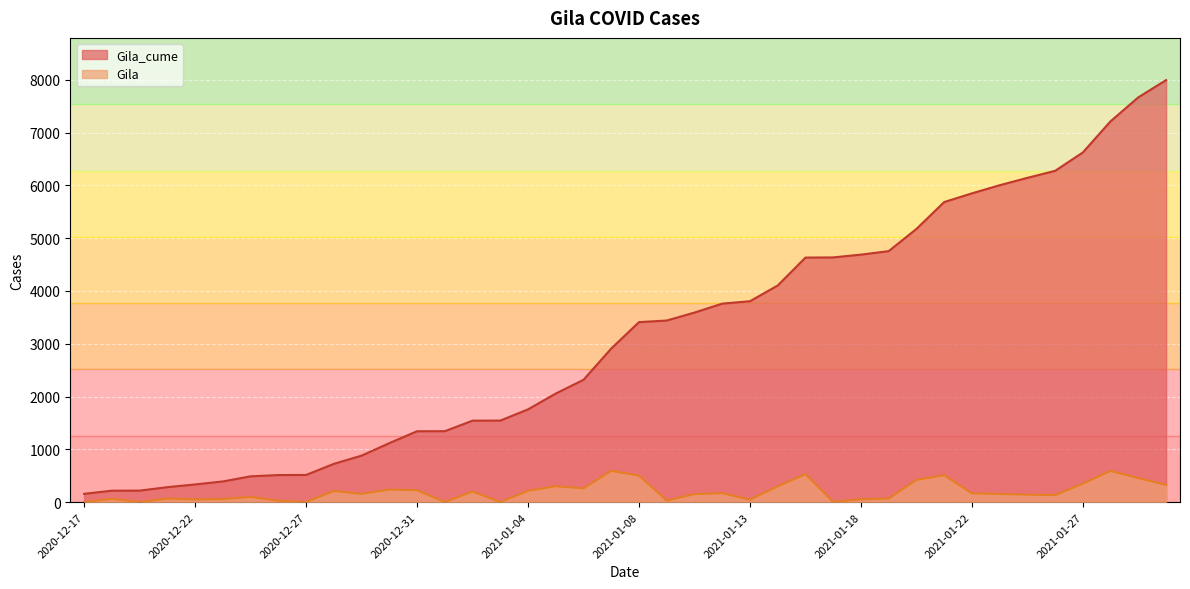

In Gila, how many points are lower than both neighbors (excluding endpoints)?

11